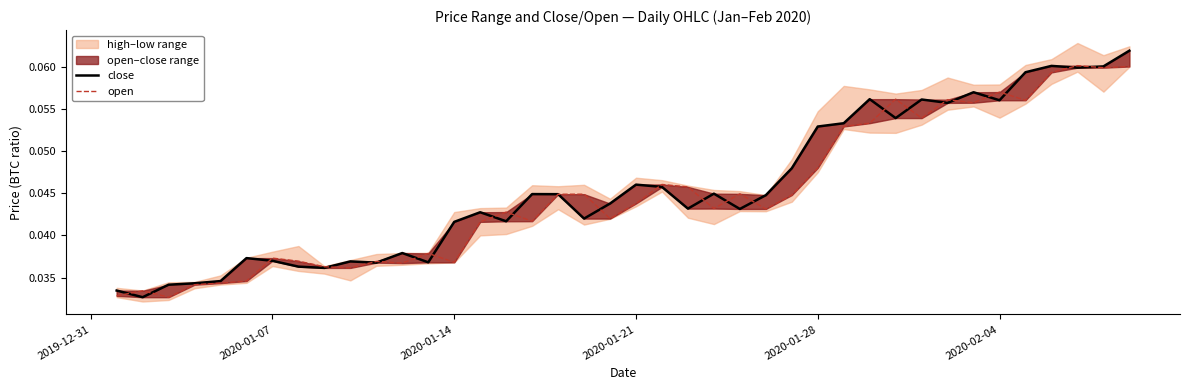

List the series in order of their peak value, highest first.

close, open